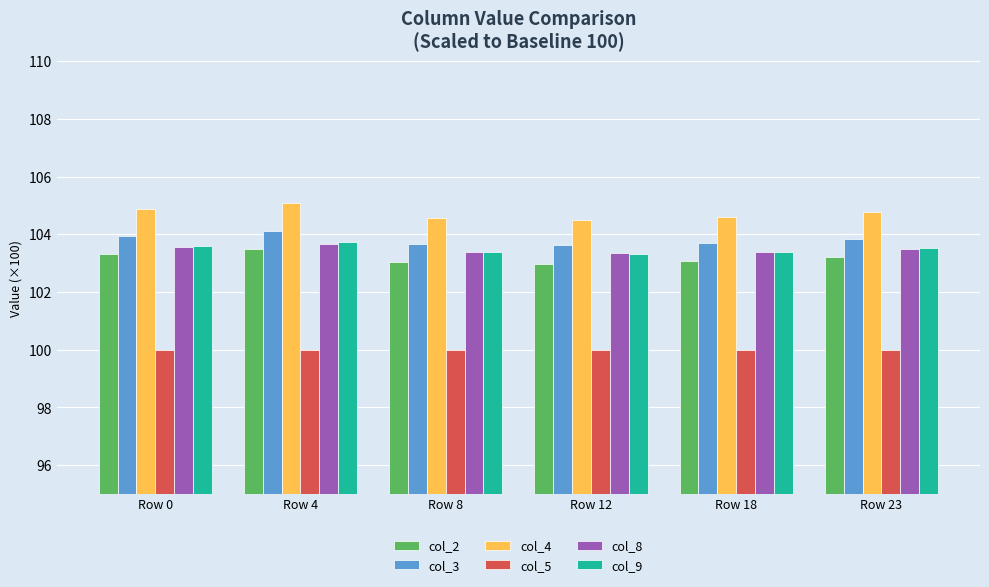

What is the difference between the highest and lowest values at Row 23?

4.8